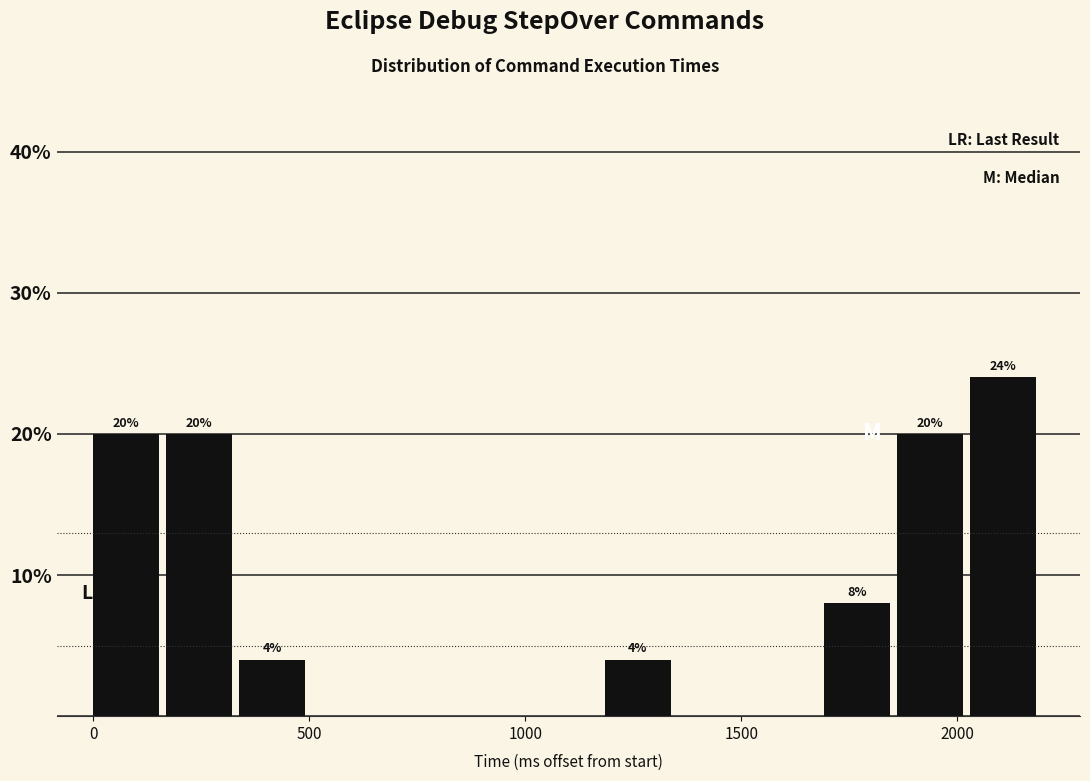

Read against the x-axis, roughly where is the centre of the tallest bar?

2100